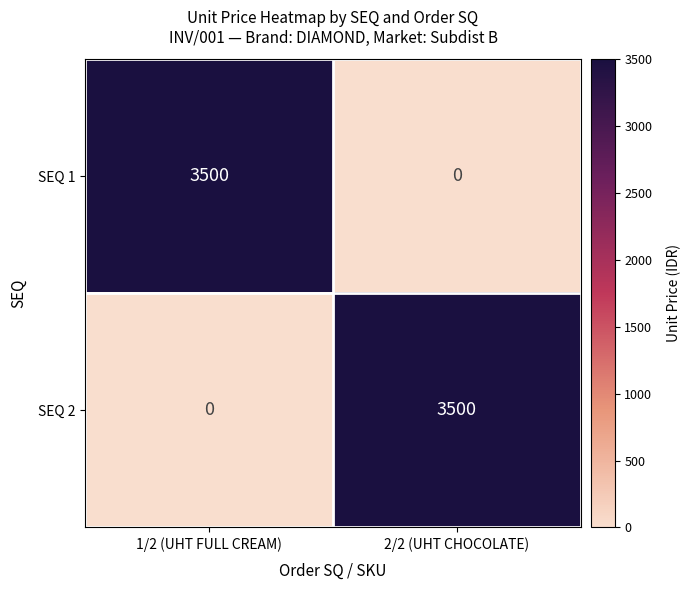

Count the number of categories in the chart.

2